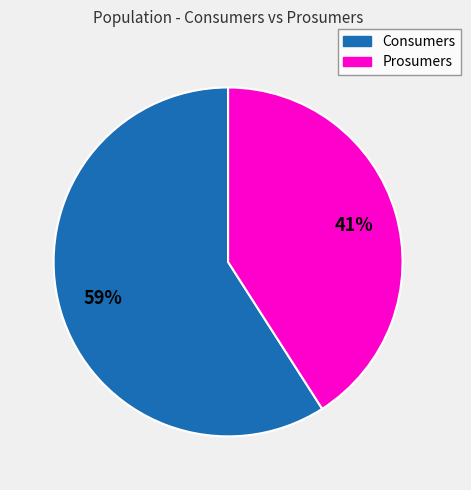

Which category accounts for the majority?

Consumers